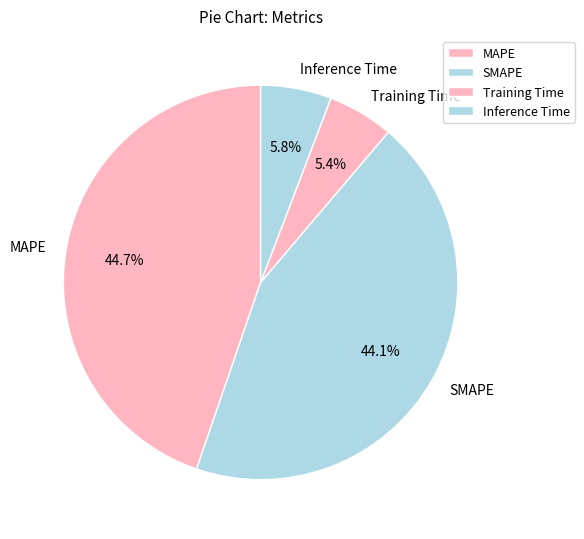

Does Training Time represent more than half of the total?

No